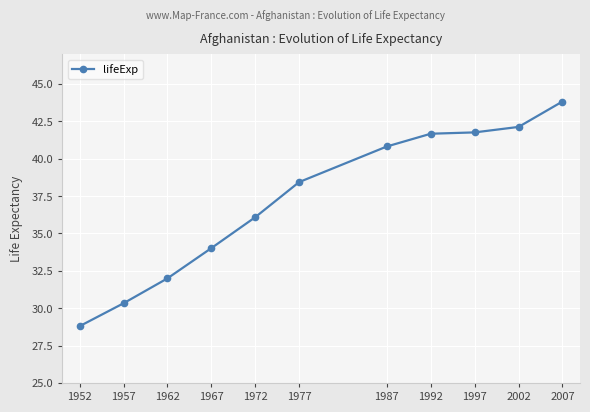

How many data points are above 38?

6